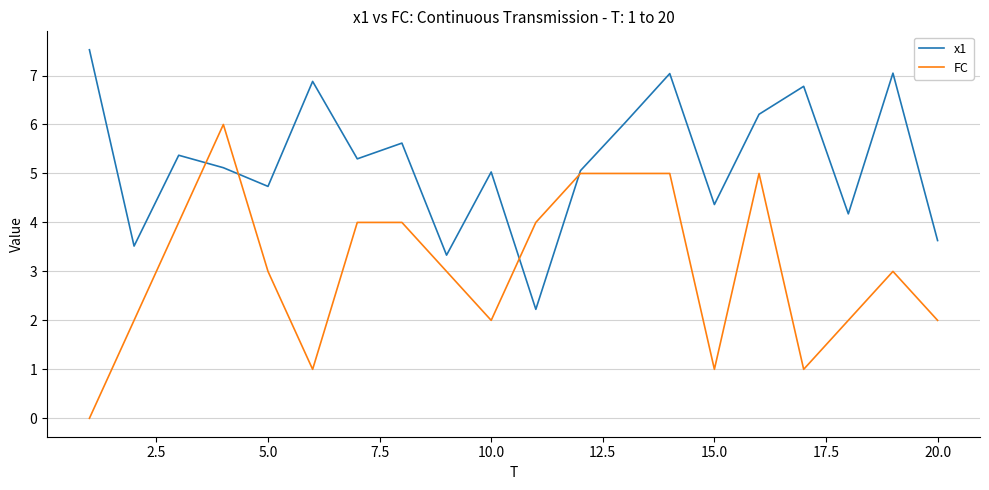

Rank the series by their average value, from highest to lowest.

x1, FC